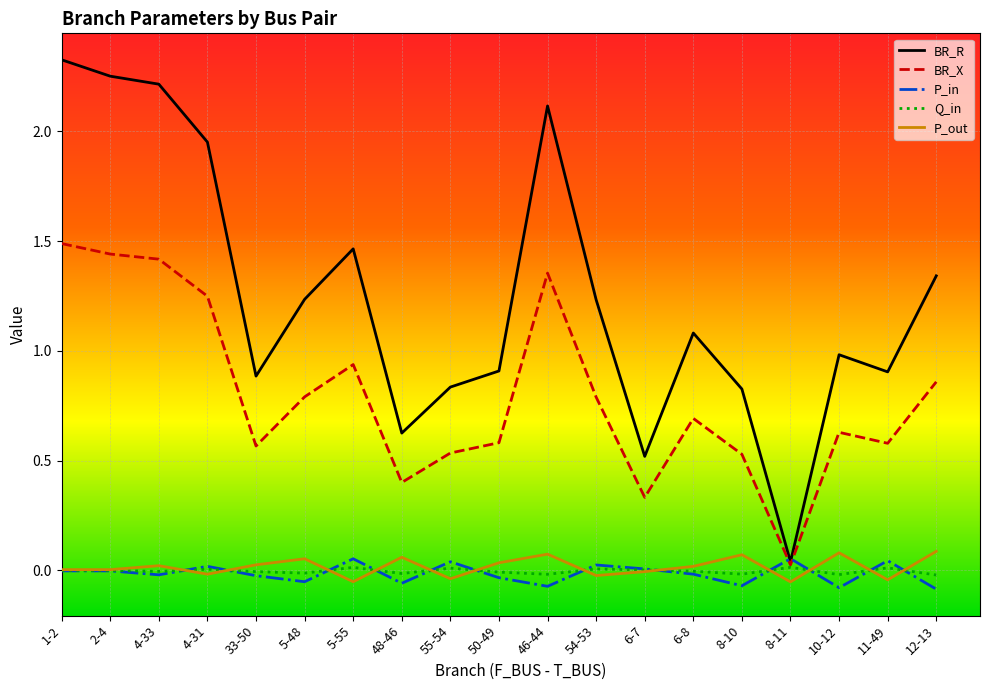

True or false: P_in has a value of 0.0 at 54-53.

True